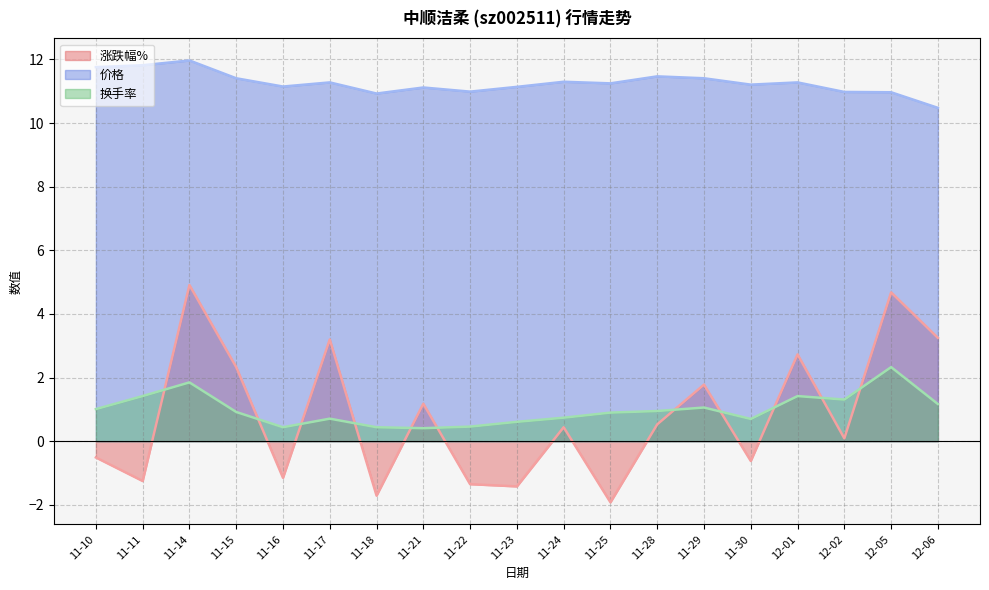

What is the label of the 11th point from the right?

11-22